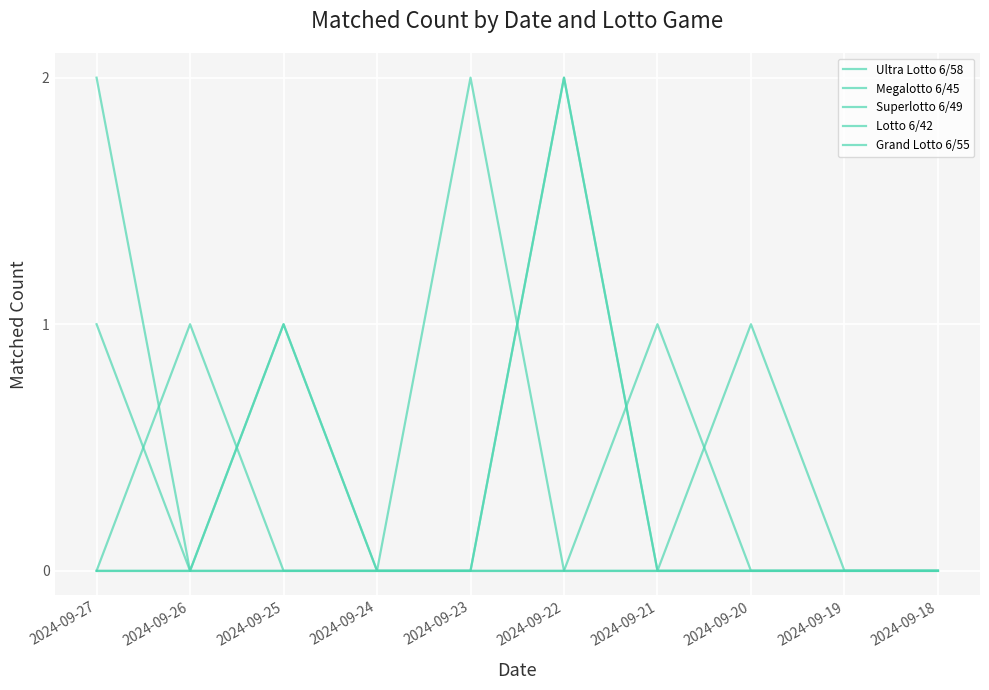

In Ultra Lotto 6/58, how many points are higher than both neighbors (excluding endpoints)?

1